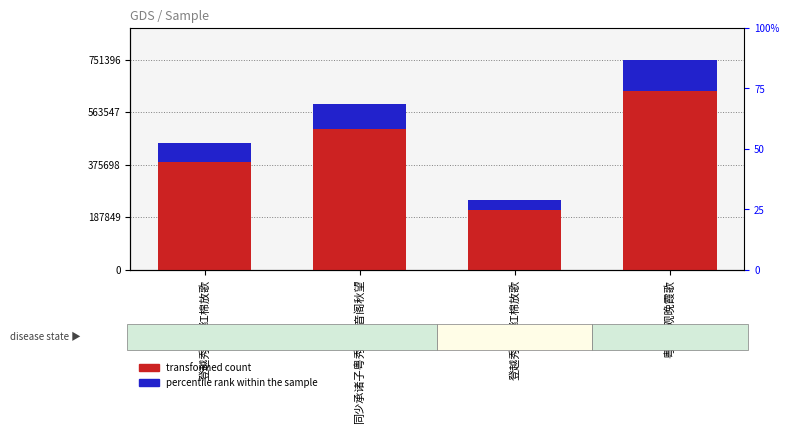

List the series in order of their peak value, highest first.

transformed count, percentile rank within the sample